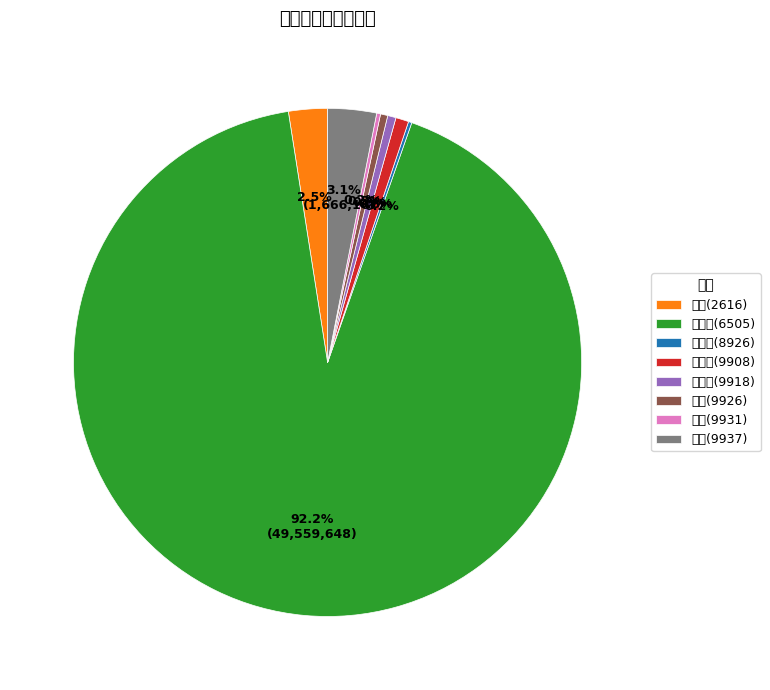

What is the smallest slice in the pie chart?

台汽電(8926)